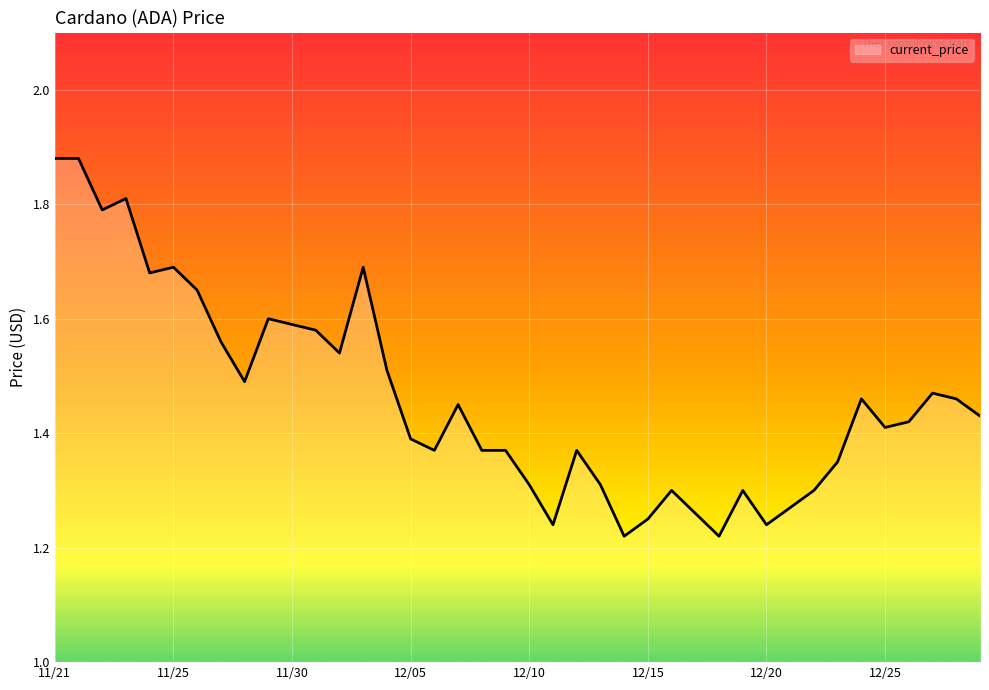

What is the difference between the maximum and minimum values?

0.7